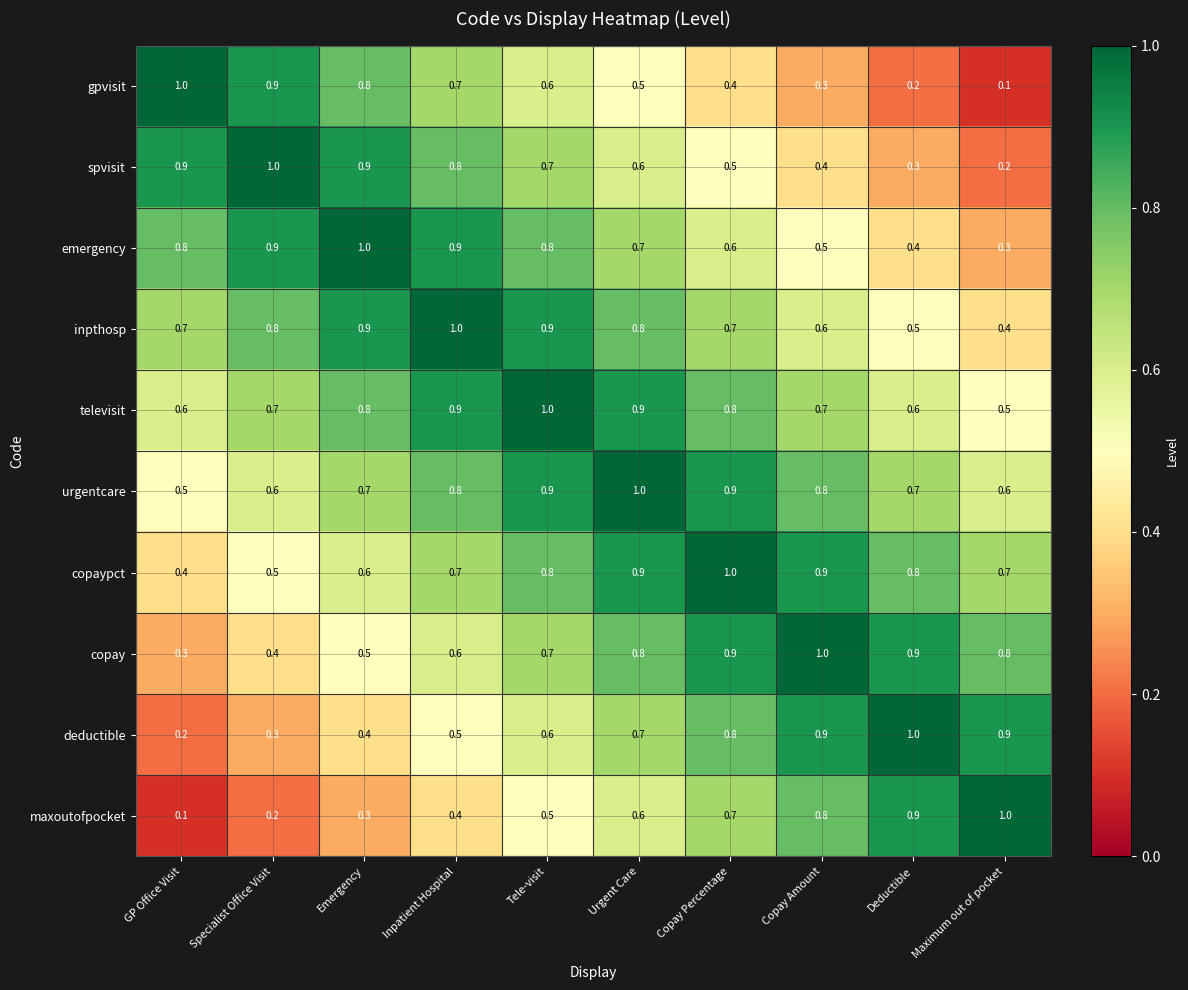

What is the difference between the second highest and second lowest values in the maxoutofpocket series?

0.7